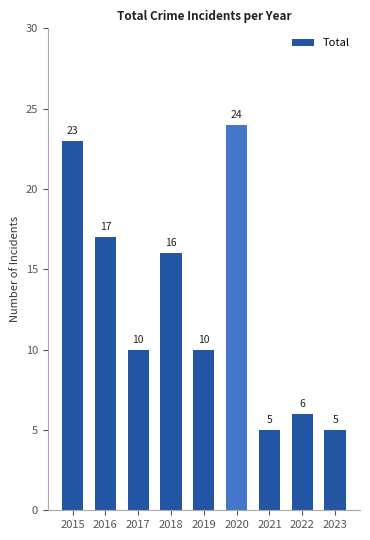

What is the sum of all values?

116